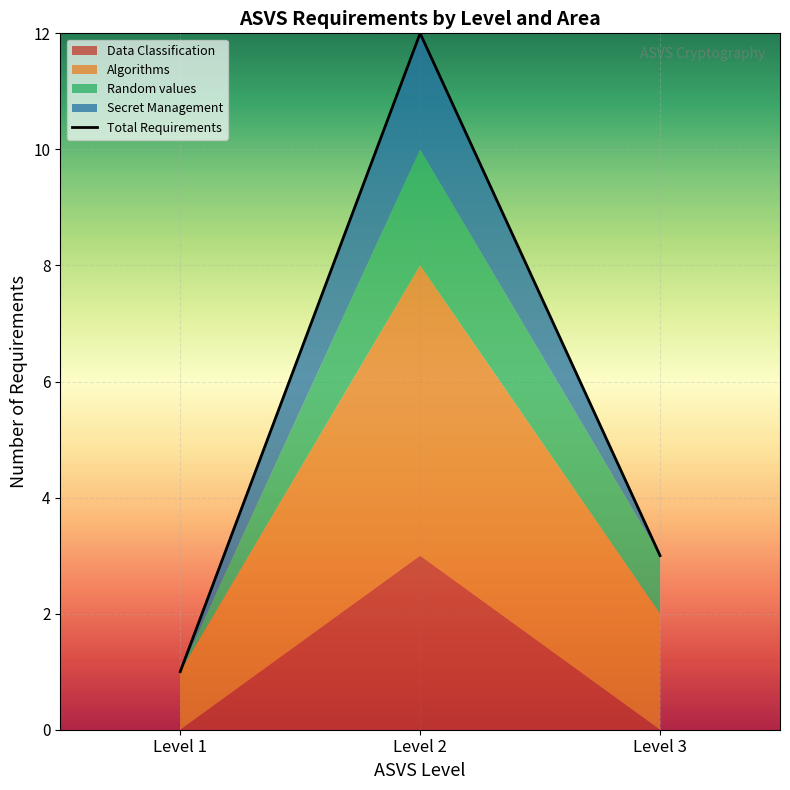

Rank the categories by value from lowest to highest.

Level 1, Level 3, Level 2